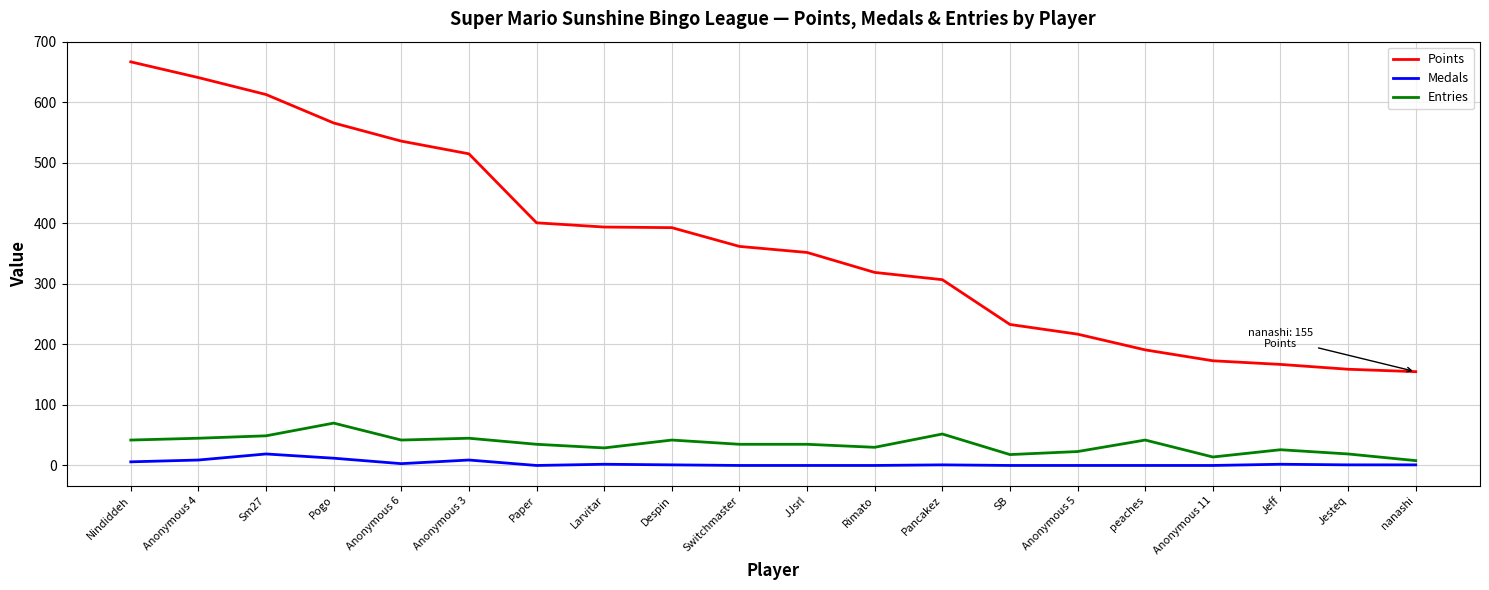

How many series are shown in this chart?

3